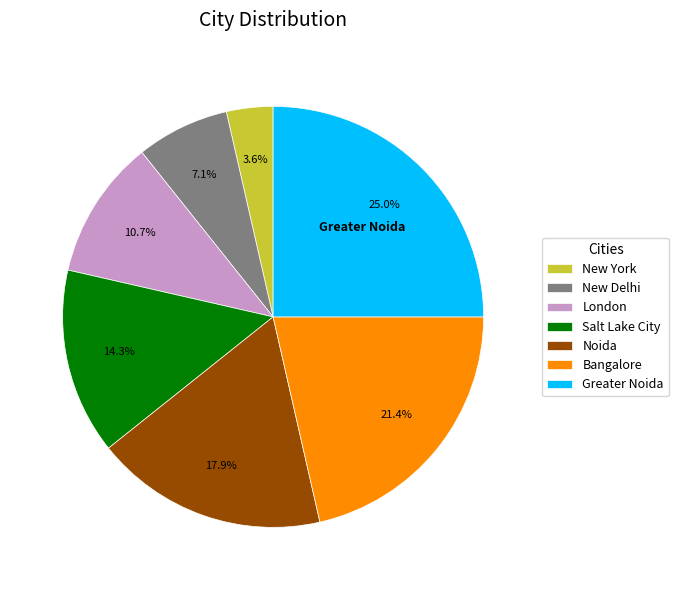

What portion of the pie excludes Noida?

82.1%